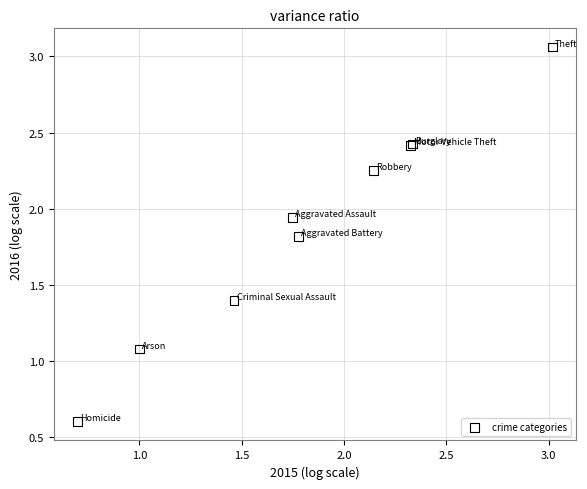

What Y value in the scatter plot is closest to 1?

1.1